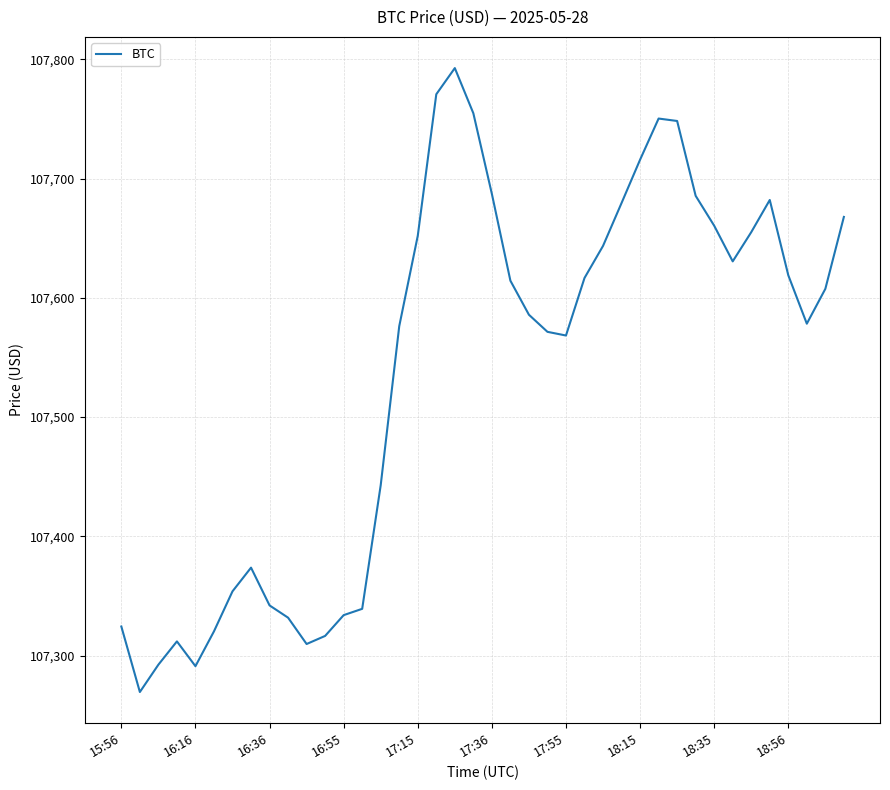

How many lines are shown in the chart?

1